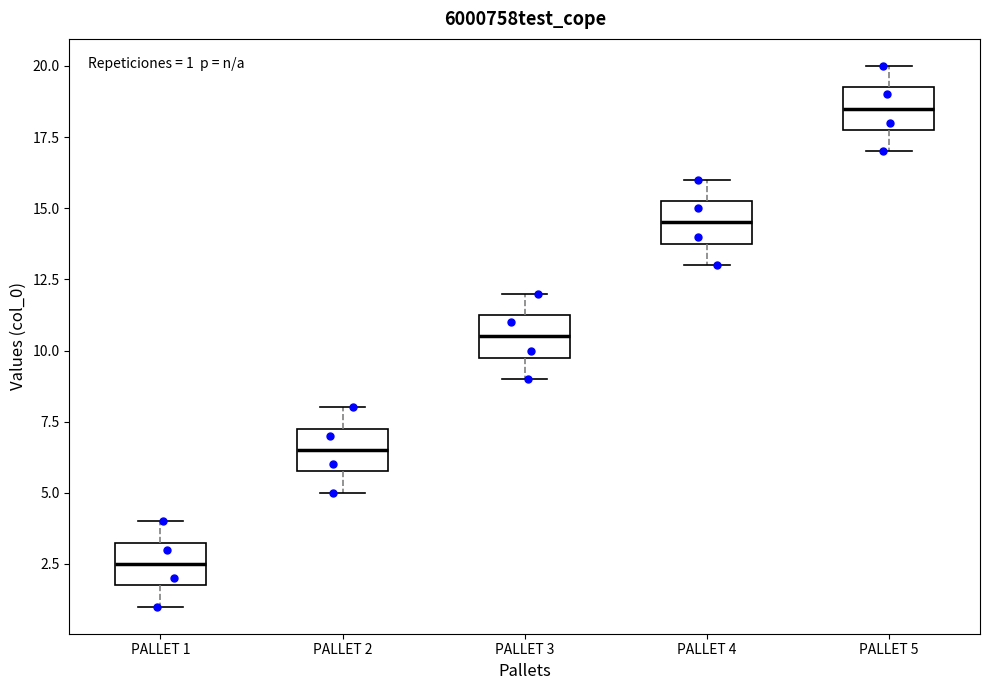

Which box's median line is the highest?

PALLET 5